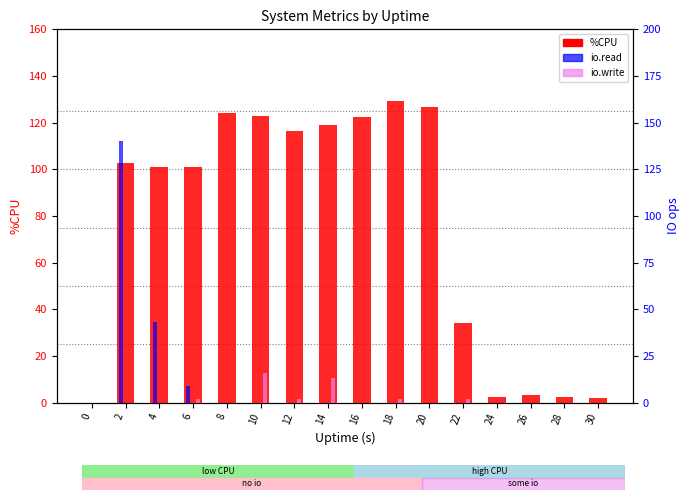

Which series has the widest spread of values?

io.read